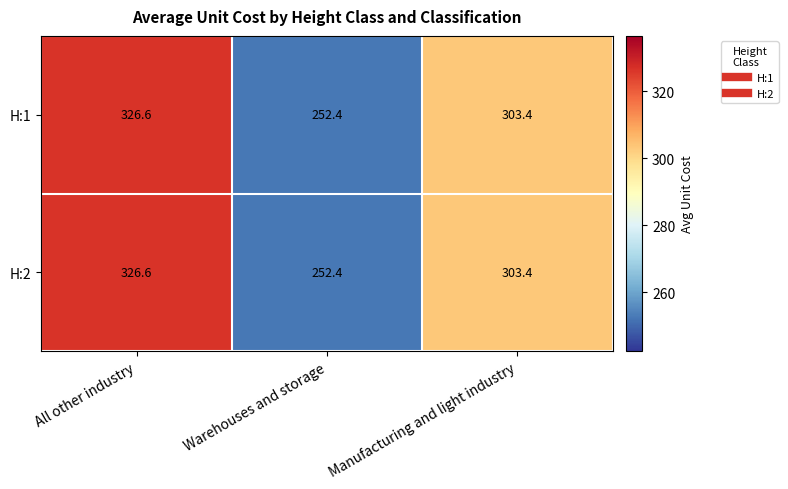

What value does the H:2 series have at All other industry?

326.6